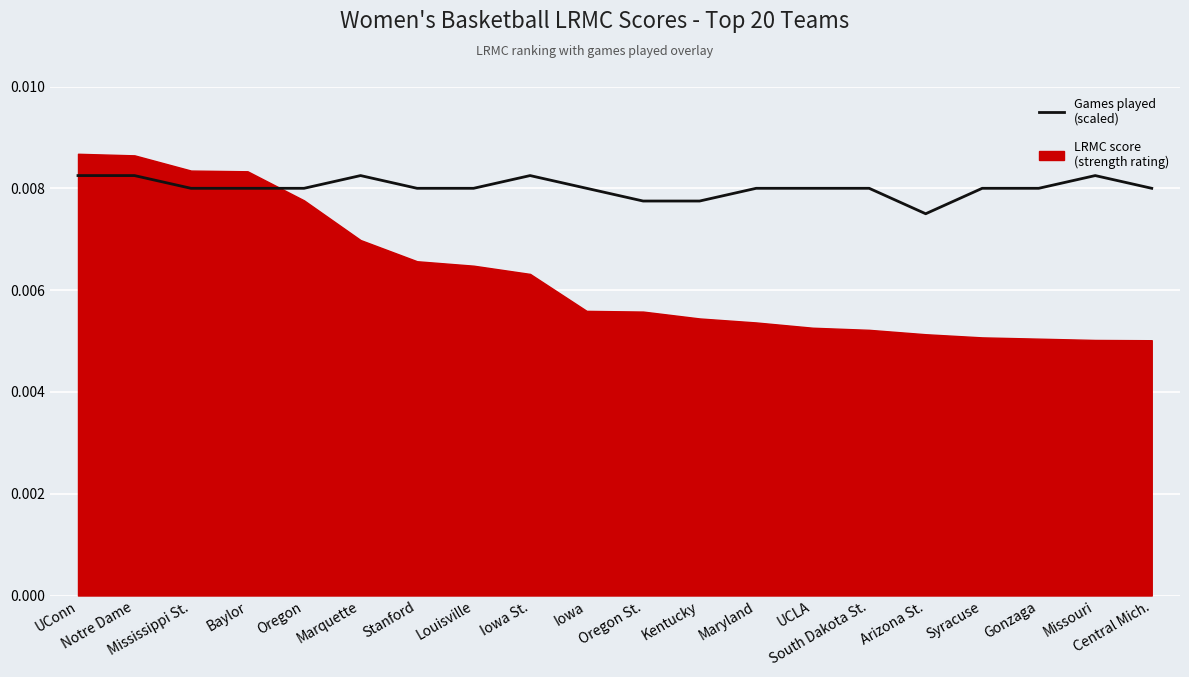

What is the label of the 7th point from the right?

UCLA